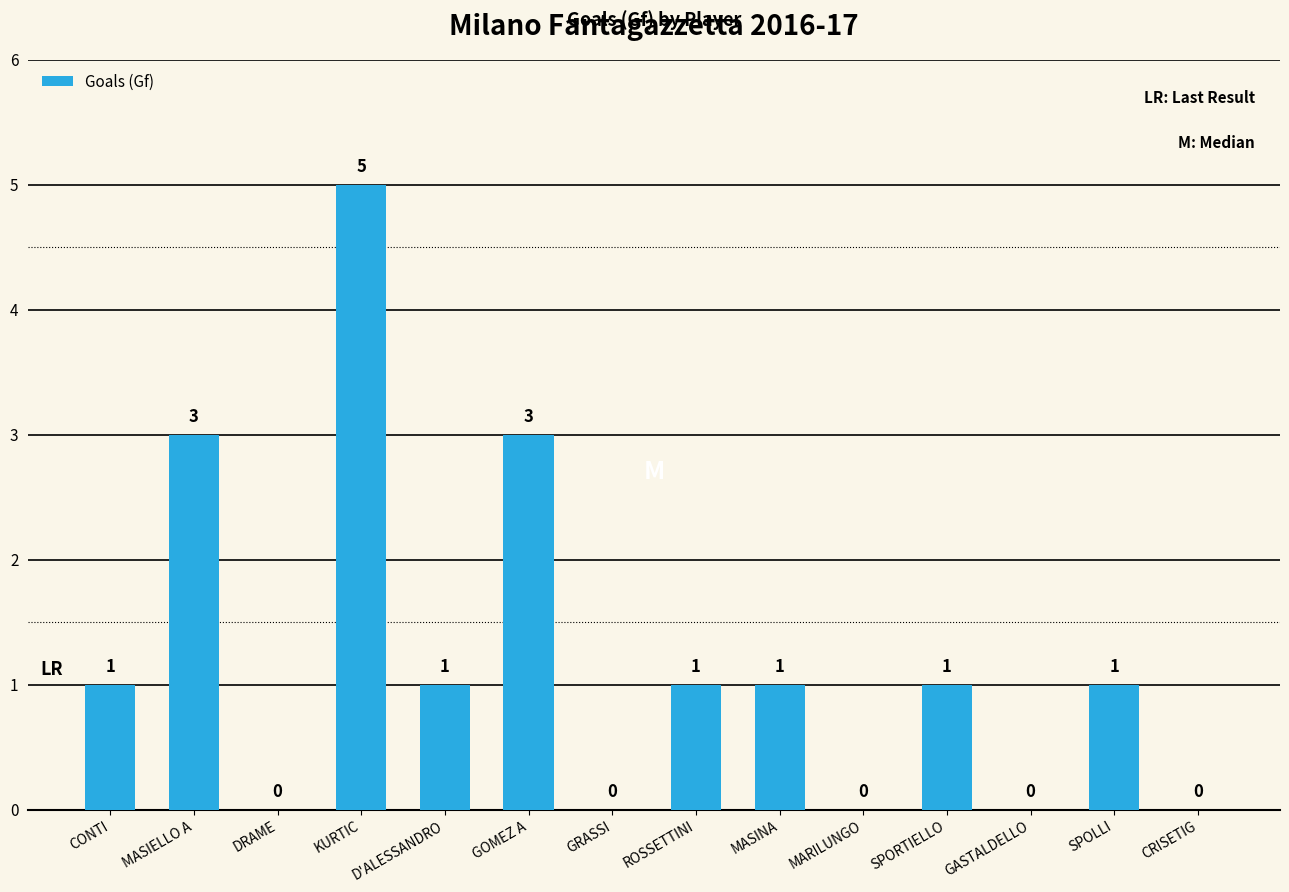

What is the sum of all values?

17